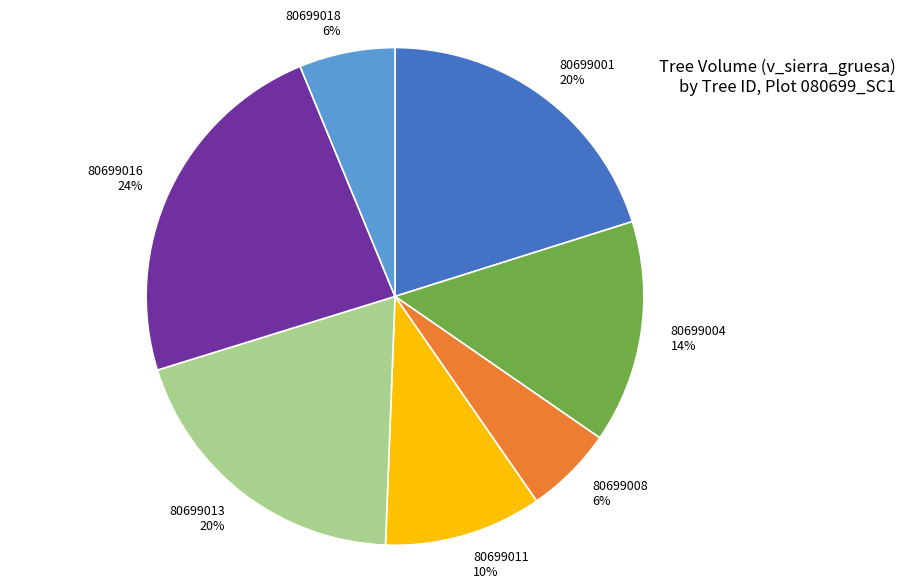

Does any single category account for the majority?

No